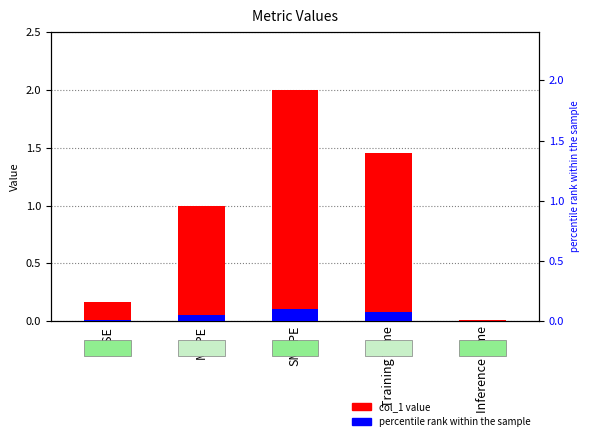

What position from the left is SMAPE?

3